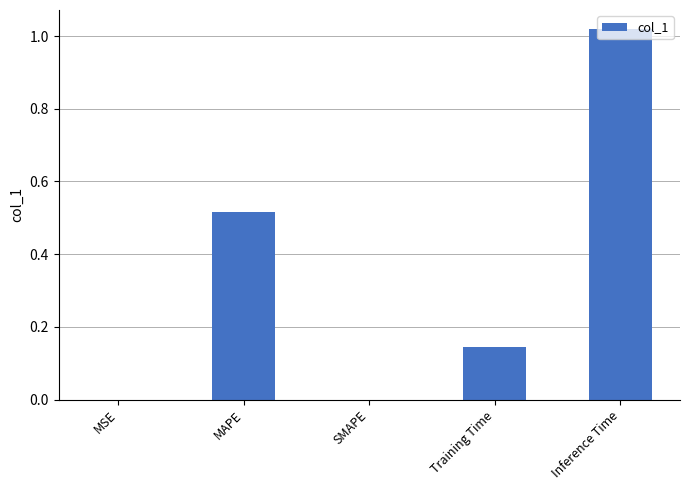

The value at MAPE is 0.2. True or false?

False